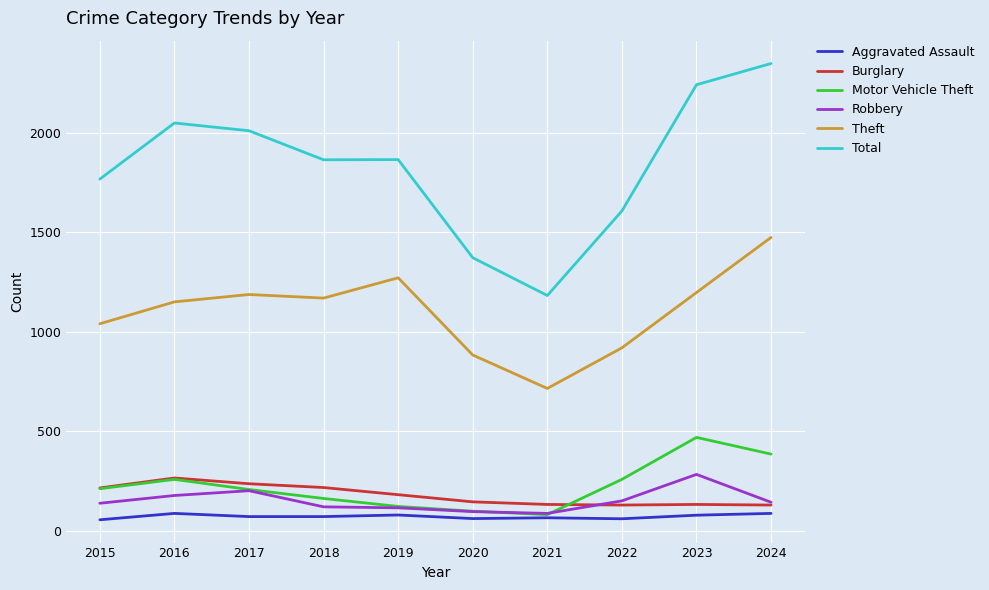

True or false: Theft and Robbery intersect in this chart.

False